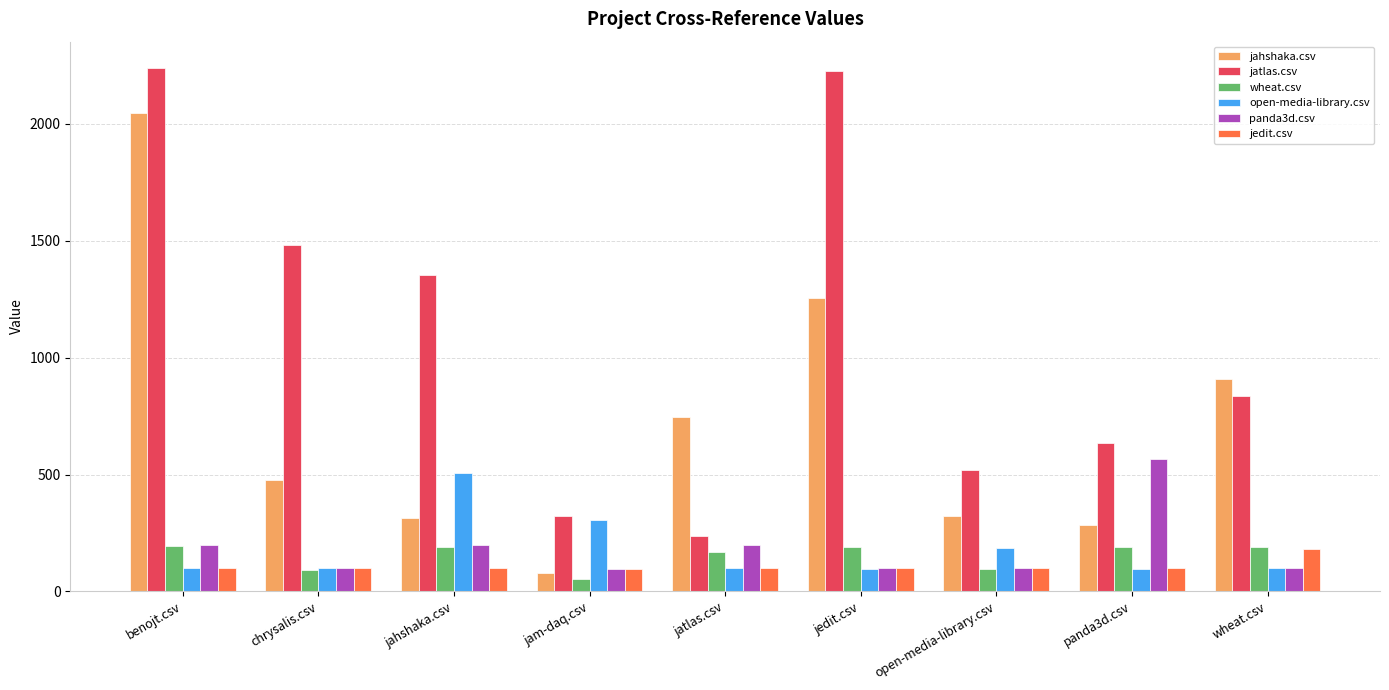

What is the sum of the wheat.csv values at jam-daq.csv and panda3d.csv?

246.5